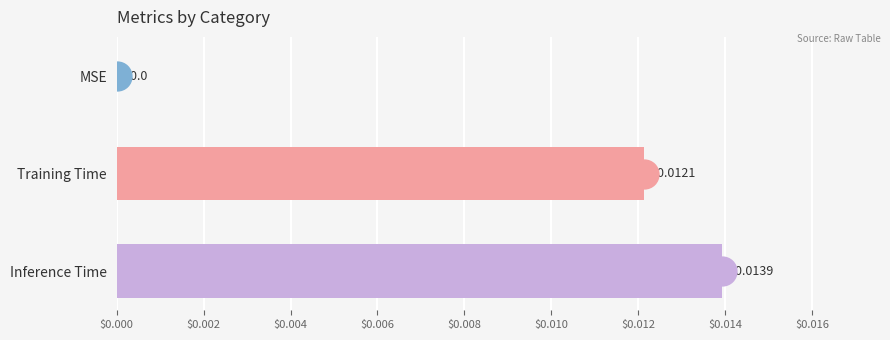

Are the bars horizontal?

Yes